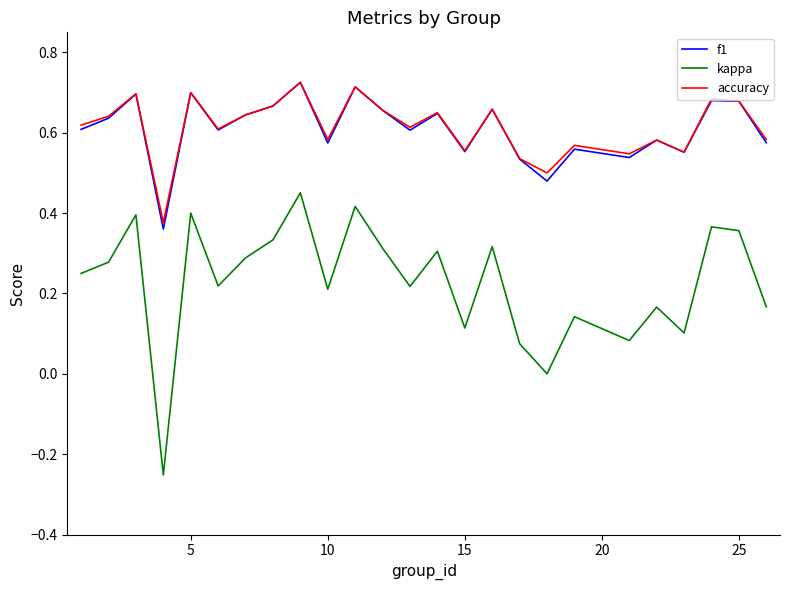

True or false: f1 and kappa intersect in this chart.

False